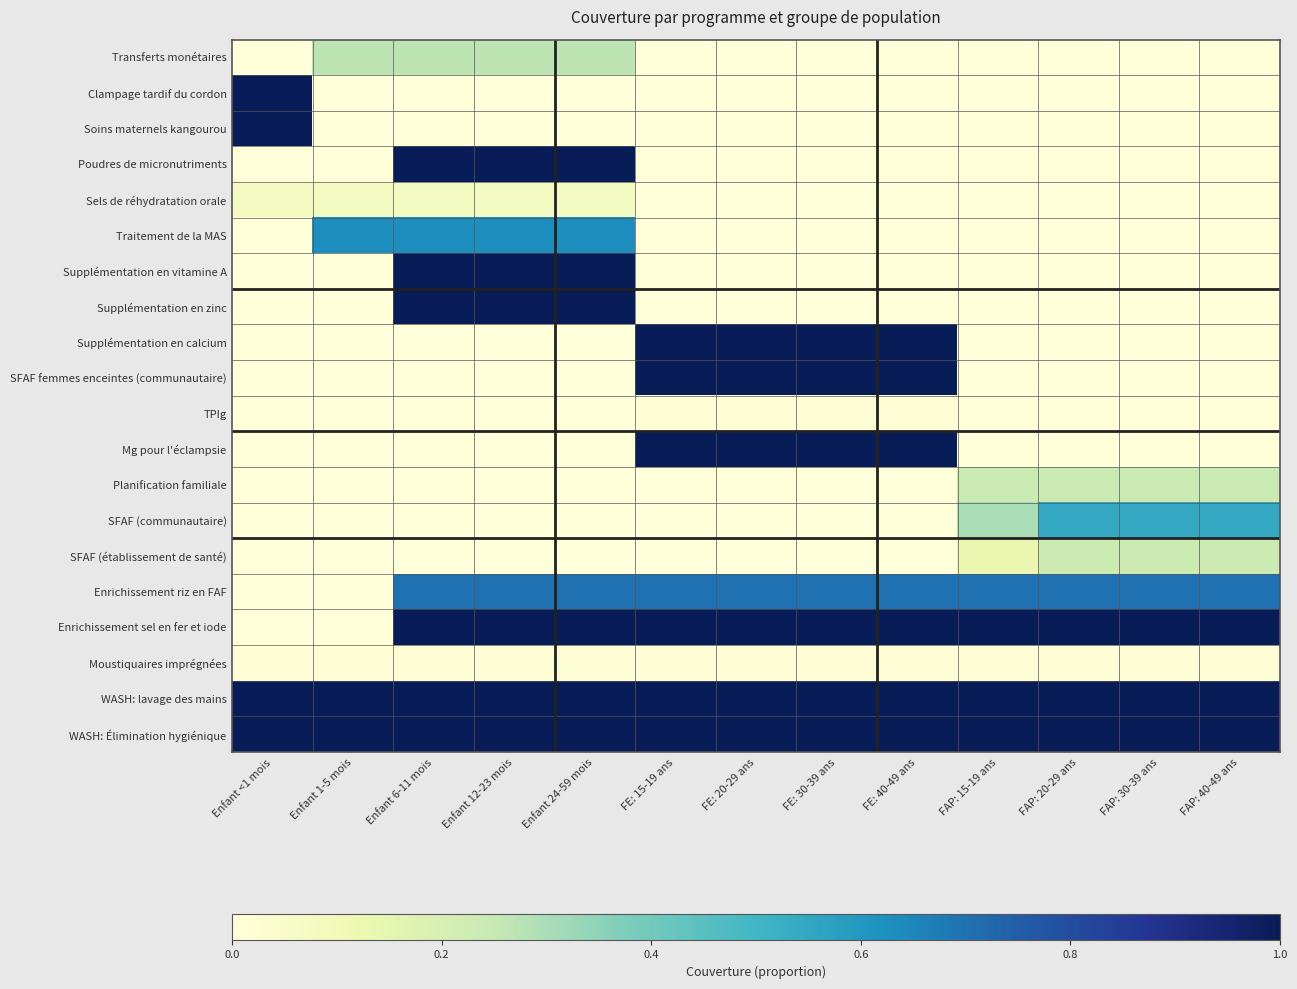

Rank the series at FE: 20-29 ans from lowest to highest value.

Transferts monétaires, Clampage tardif du cordon, Soins maternels kangourou, Poudres de micronutriments, Sels de réhydratation orale, Traitement de la MAS, Supplémentation en vitamine A, Supplémentation en zinc, Planification familiale, SFAF (communautaire), SFAF (établissement de santé), TPIg, Moustiquaires imprégnées, Enrichissement riz en FAF, Supplémentation en calcium, SFAF femmes enceintes (communautaire), Mg pour l'éclampsie, Enrichissement sel en fer et iode, WASH: lavage des mains, WASH: Élimination hygiénique